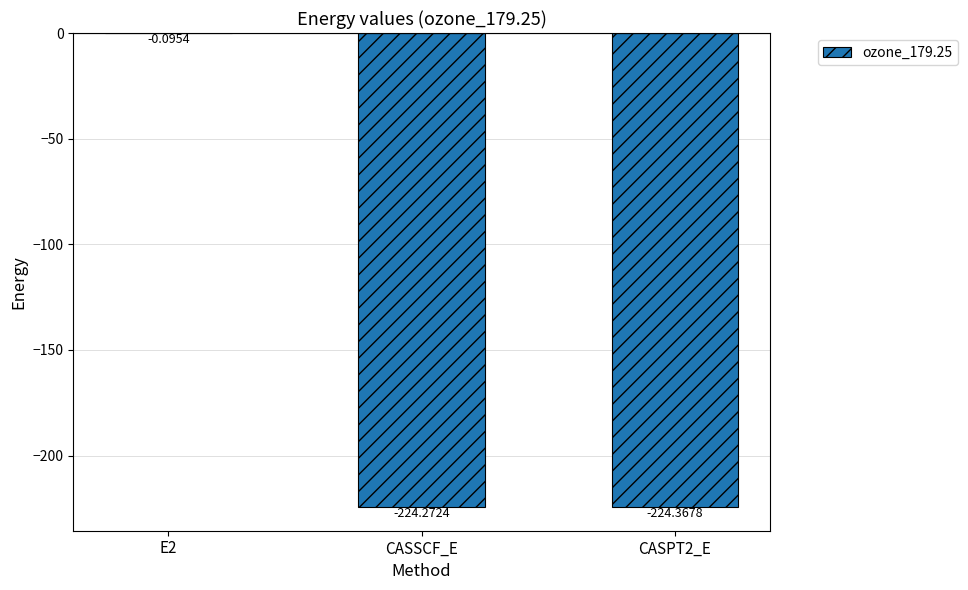

Which has a higher value, CASPT2_E or CASSCF_E?

CASSCF_E